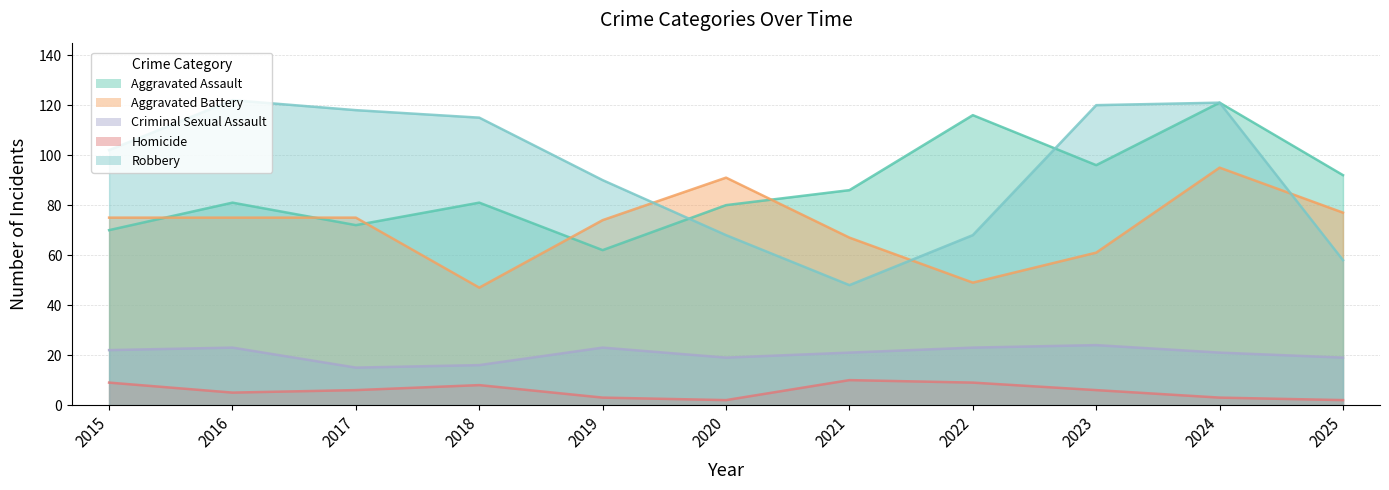

The Robbery series shows 68 at 2020. True or false?

True